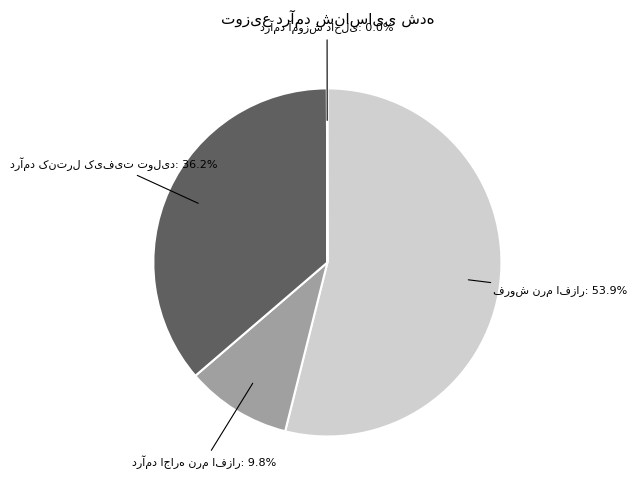

Is there any slice that represents more than half of the pie?

Yes